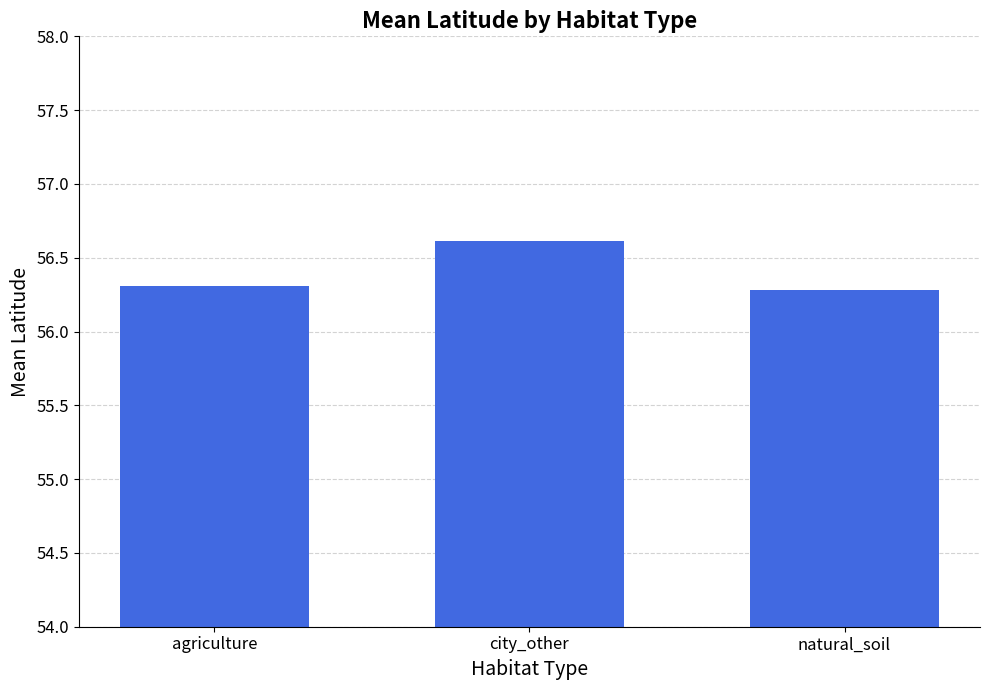

Which label corresponds to the largest value in the chart?

city_other